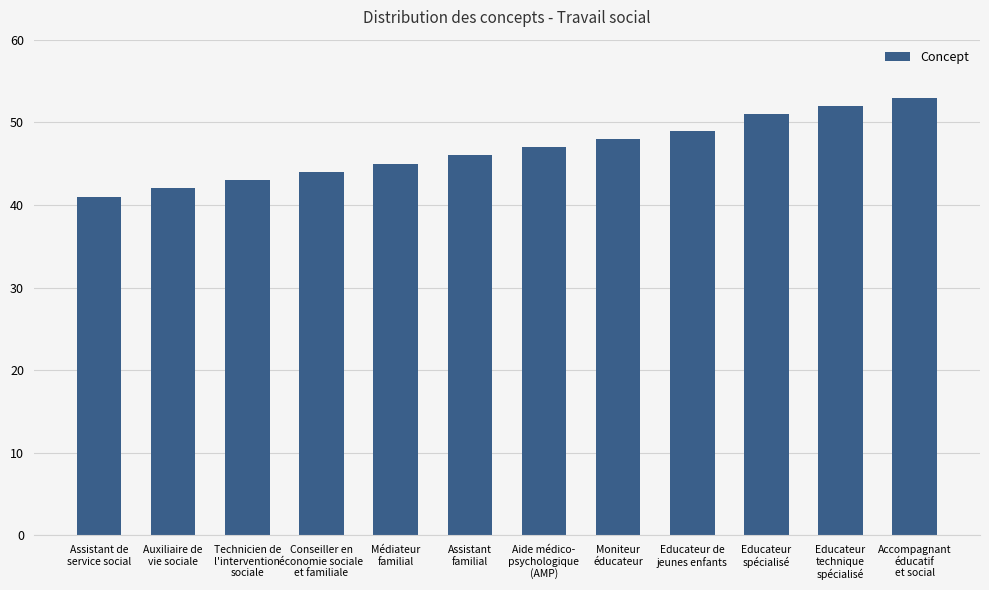

Reading left to right, what are all the values shown in this chart?

Assistant de
service social=41	Auxiliaire de
vie sociale=42	Technicien de
l'intervention
sociale=43	Conseiller en
économie sociale
et familiale=44	Médiateur
familial=45	Assistant
familial=46	Aide médico-
psychologique
(AMP)=47	Moniteur
éducateur=48	Educateur de
jeunes enfants=49	Educateur
spécialisé=51	Educateur
technique
spécialisé=52	Accompagnant
éducatif
et social=53